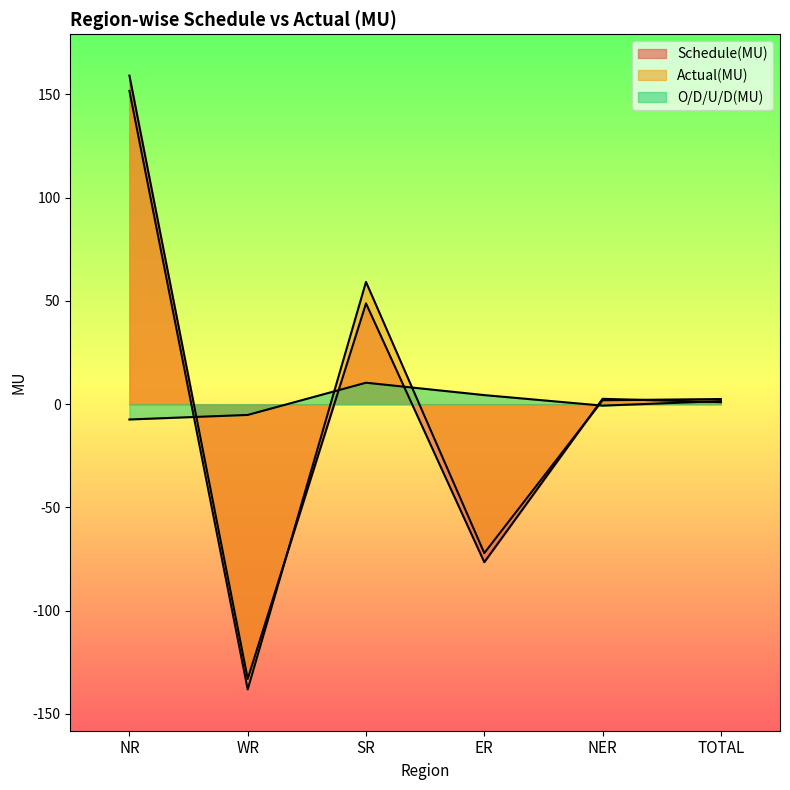

Is it true that Schedule(MU) equals 1.0 at TOTAL?

True